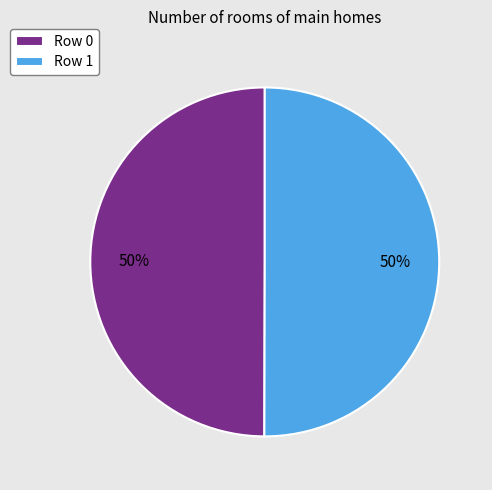

How many slices are in this pie chart?

2